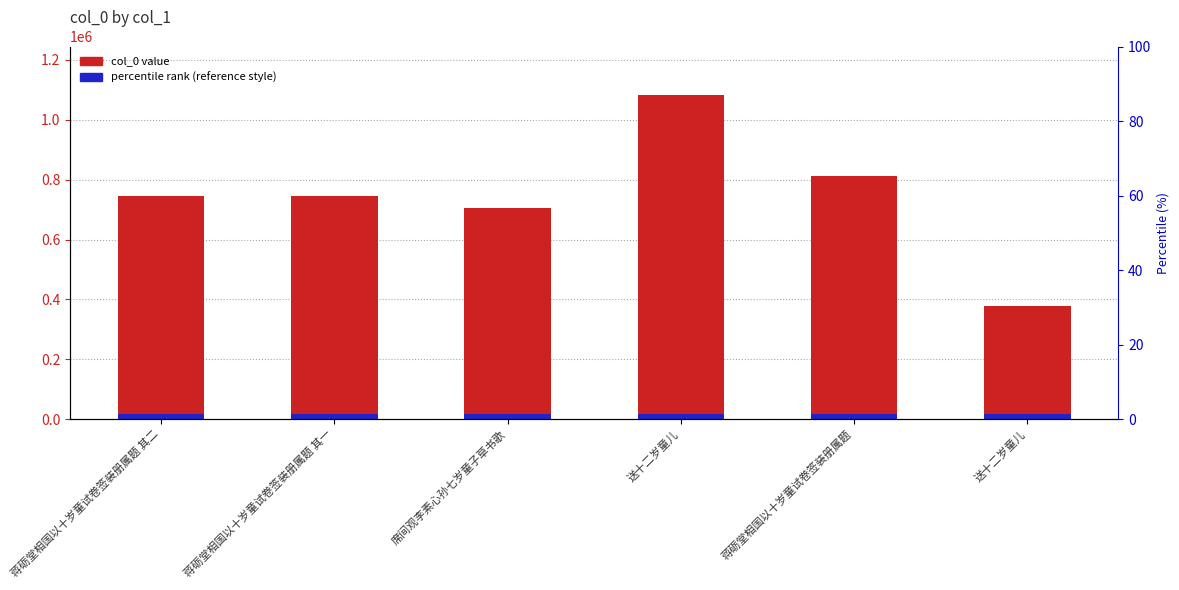

Is it true that the value at 蒋砺堂相国以十岁童试卷签装册属题 其一 is 746113?

True